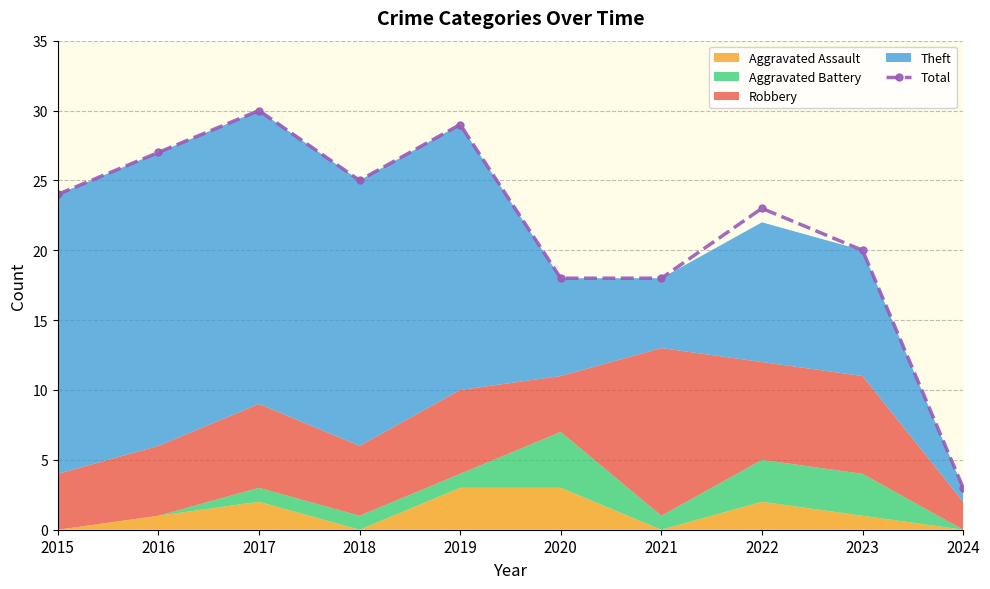

True or false: the data shows 7 at 2022.

False